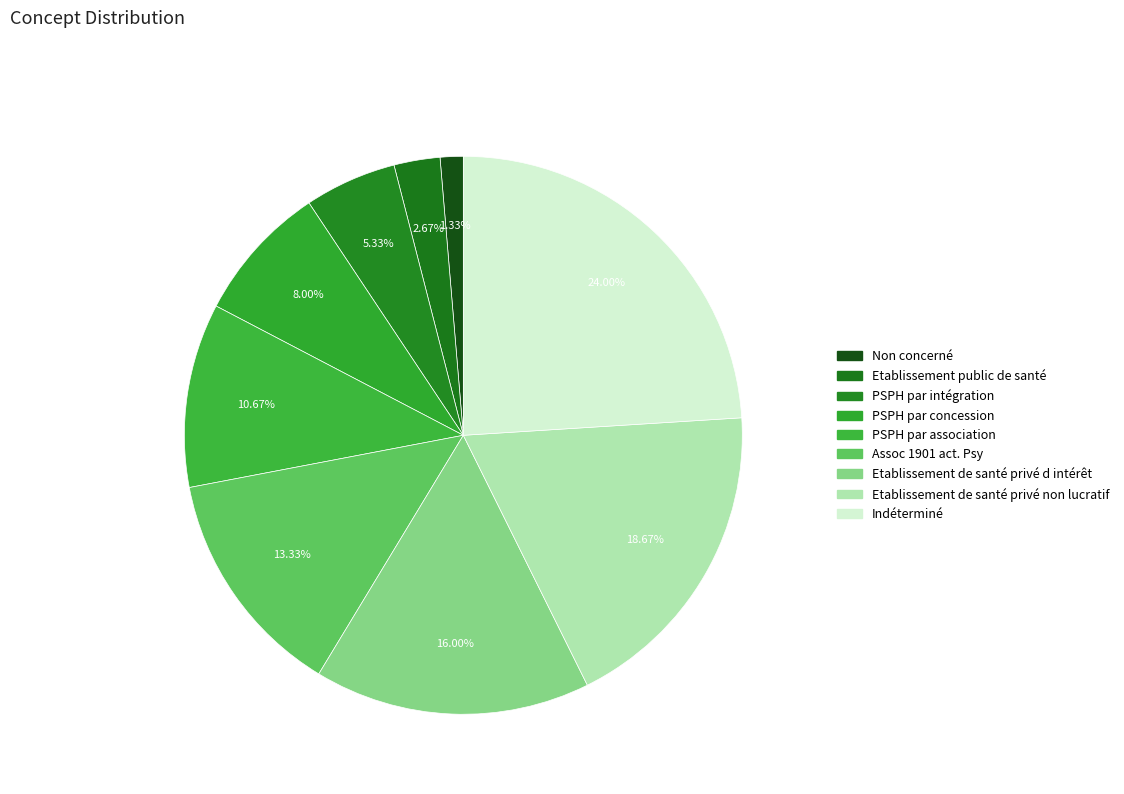

To the nearest percent, what percentage of the pie is Etablissement de santé privé non lucratif?

19%